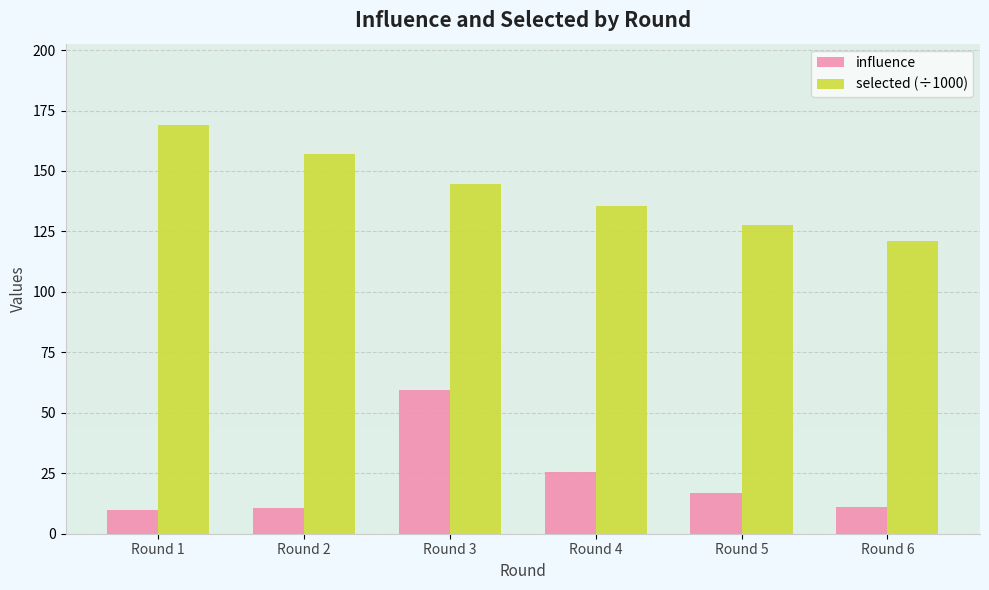

What is the sum of the influence values at Round 1 and Round 3?

69.6